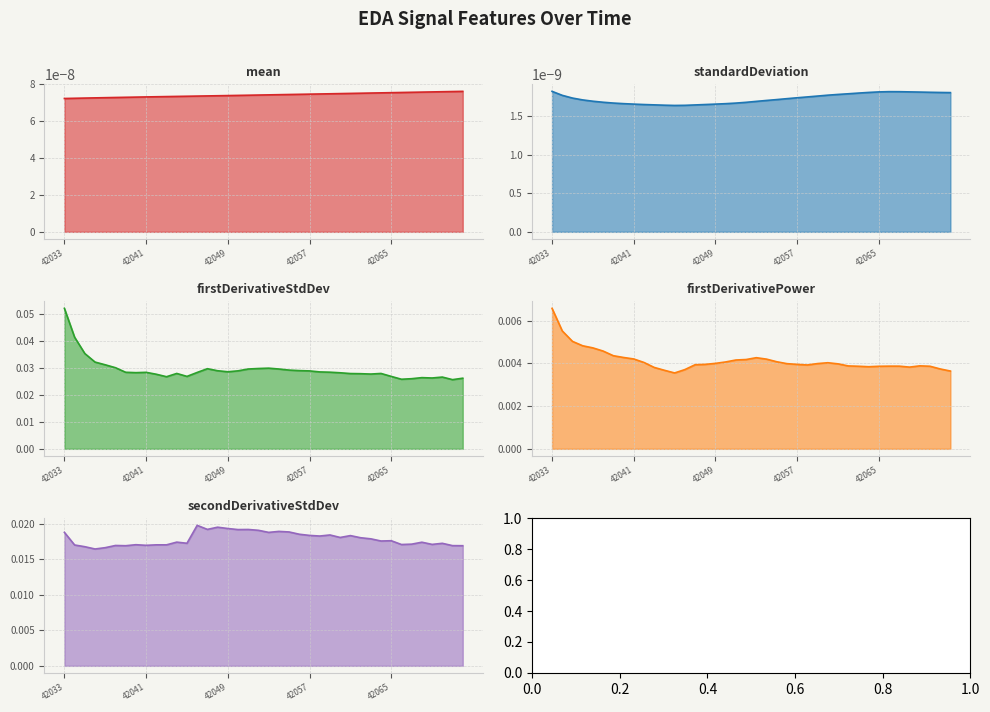

Rank the series at 42041 from lowest to highest value.

standardDeviation_EDA, mean_EDA, firstDerivativePower_EDA, secondDerivativeStdDev_EDA, firstDerivativeStdDev_EDA